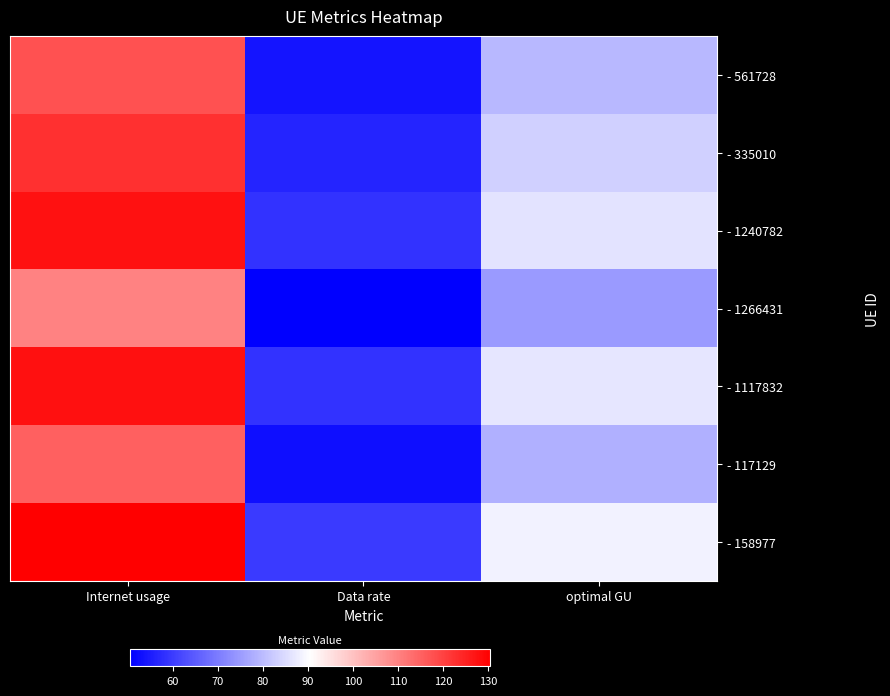

Count the number of data series in this chart.

7